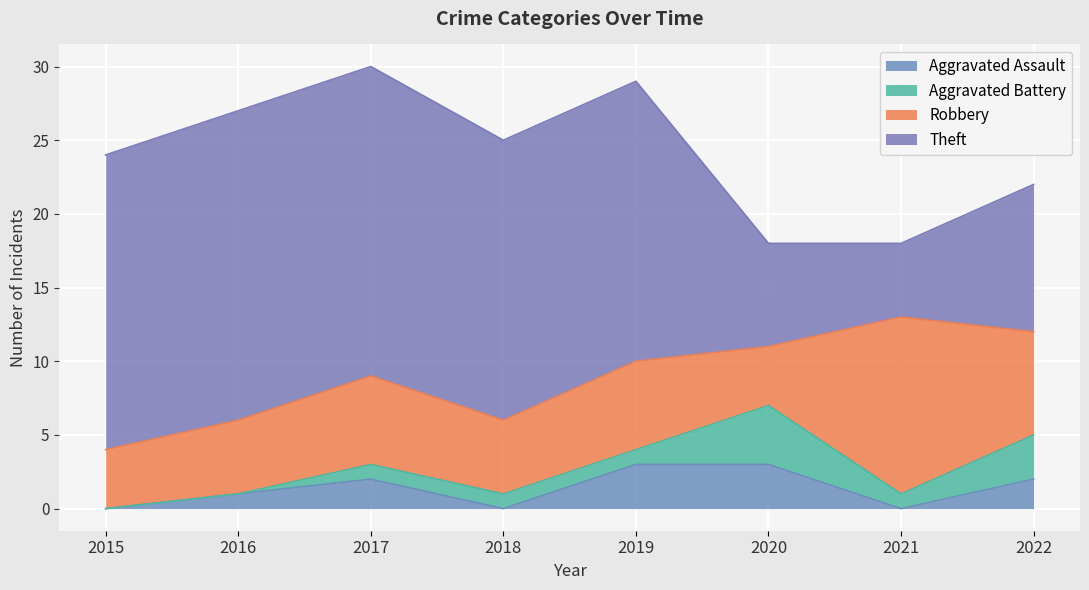

At which category is the sum across all series the highest?

2017